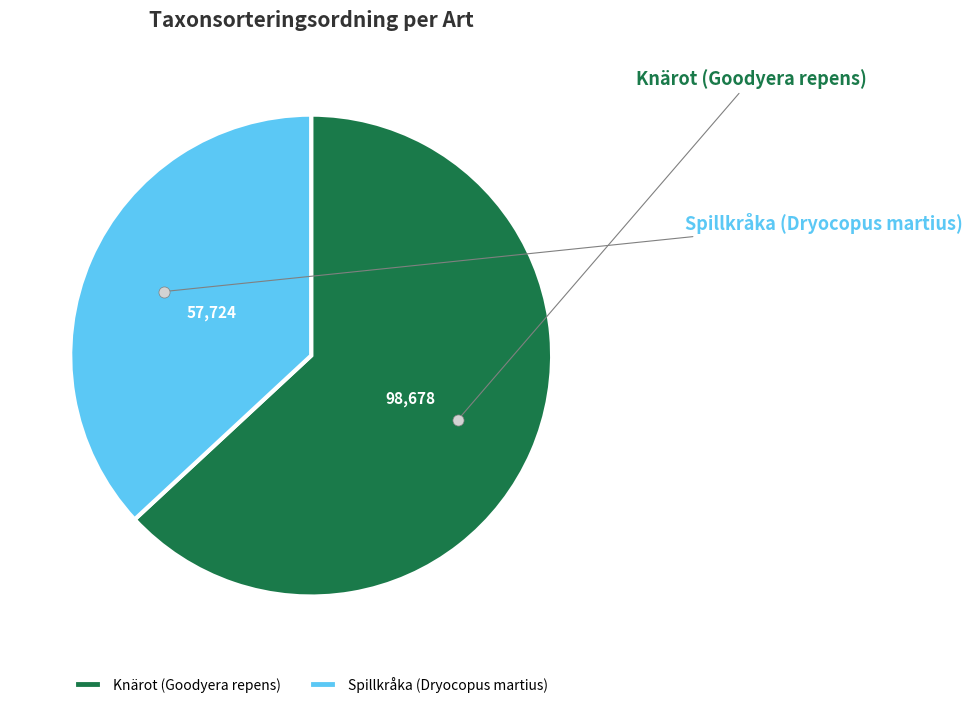

Count the number of slices in the pie.

2